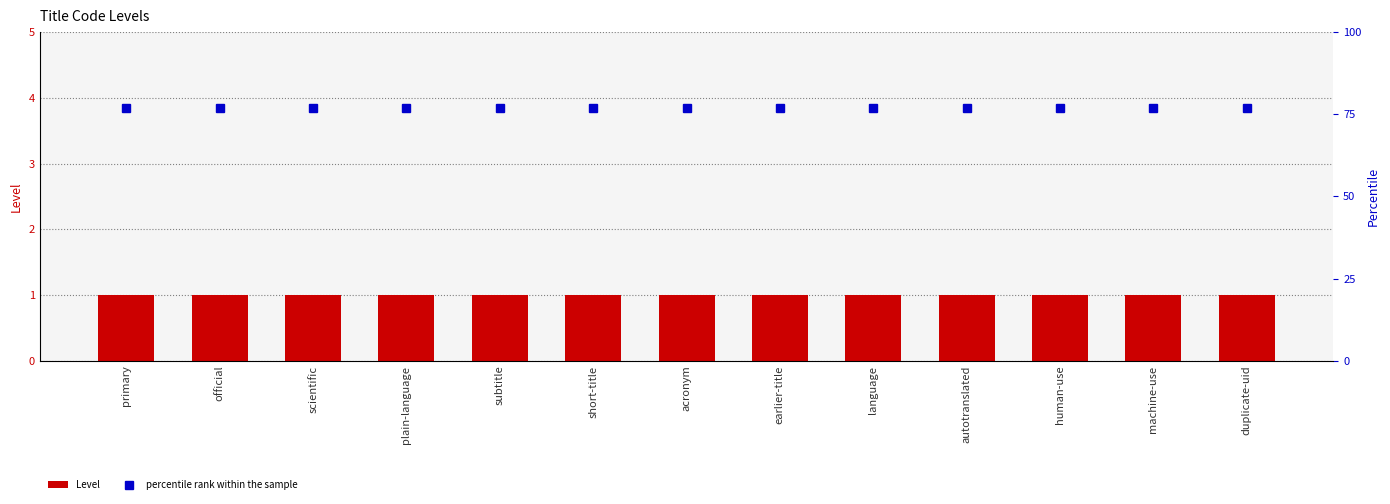

What is the label of the 11th bar from the right?

scientific